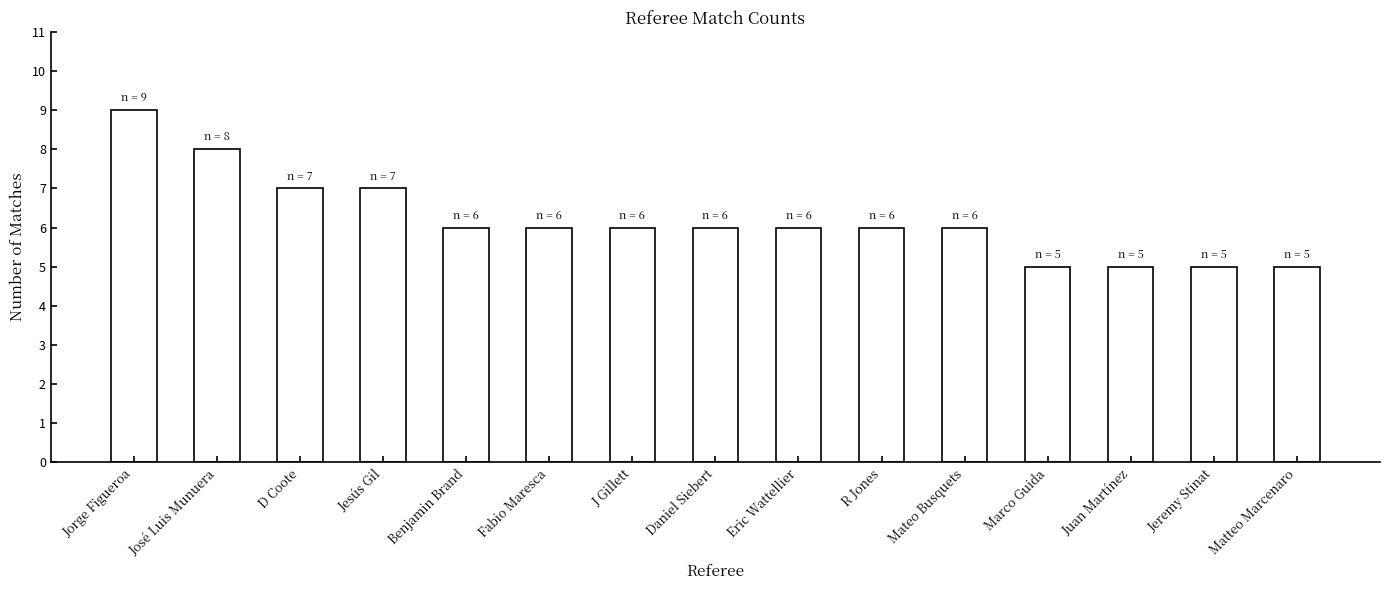

What is the greatest value displayed?

9